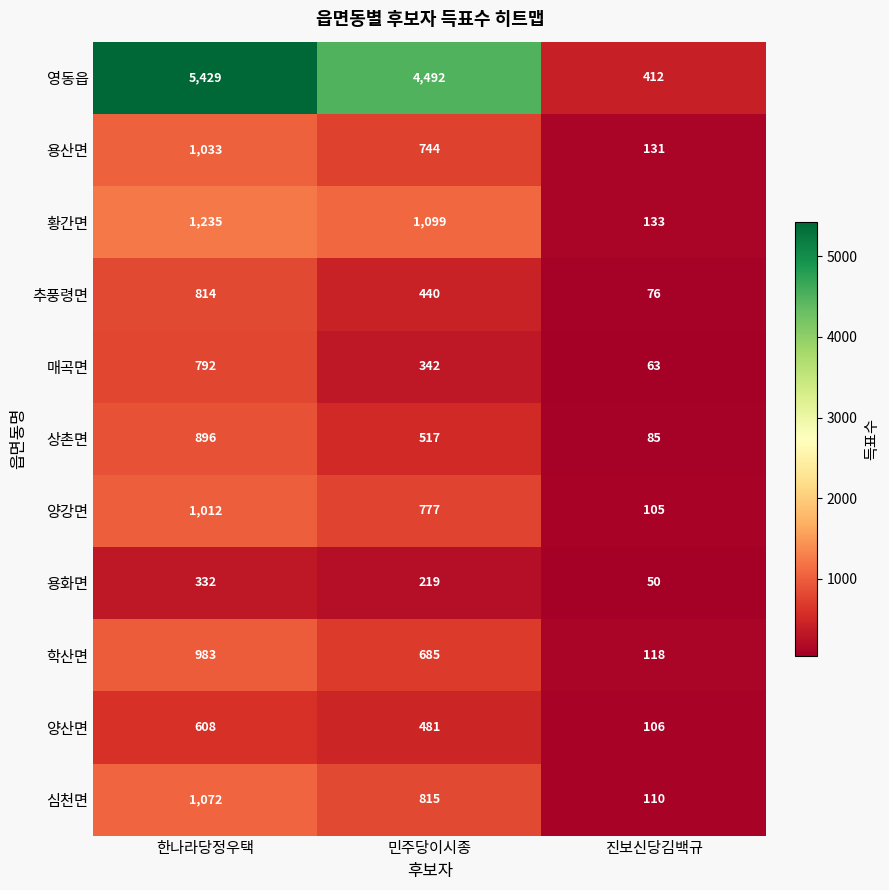

The value of 용산면 at 한나라당정우택 is 264. True or false?

False